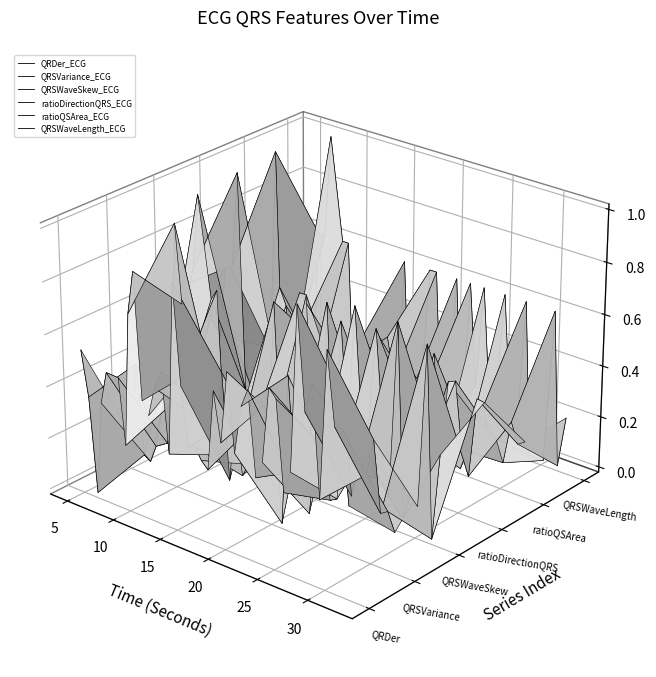

What is the difference between the second highest and second lowest values in the QRSWaveSkew_ECG series?

0.1